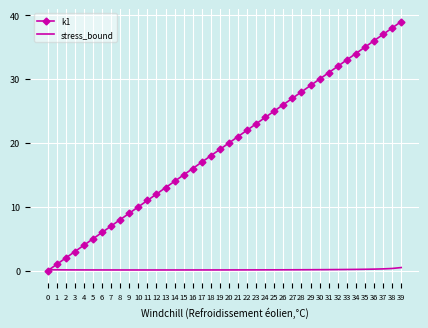

True or false: k1 has more than 1 interior local peaks.

False